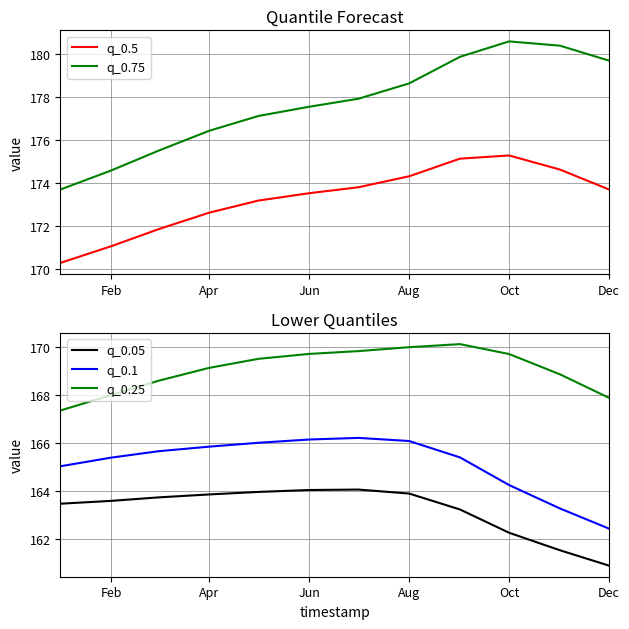

What is the maximum value for q_0.05?

164.1